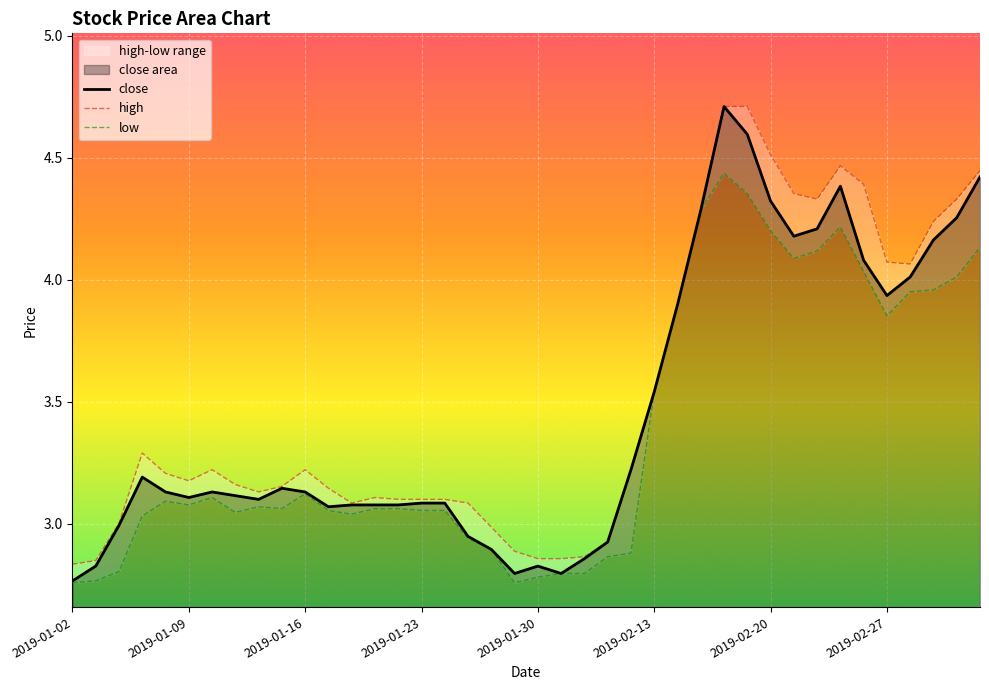

True or false: close and high cross at least once.

False